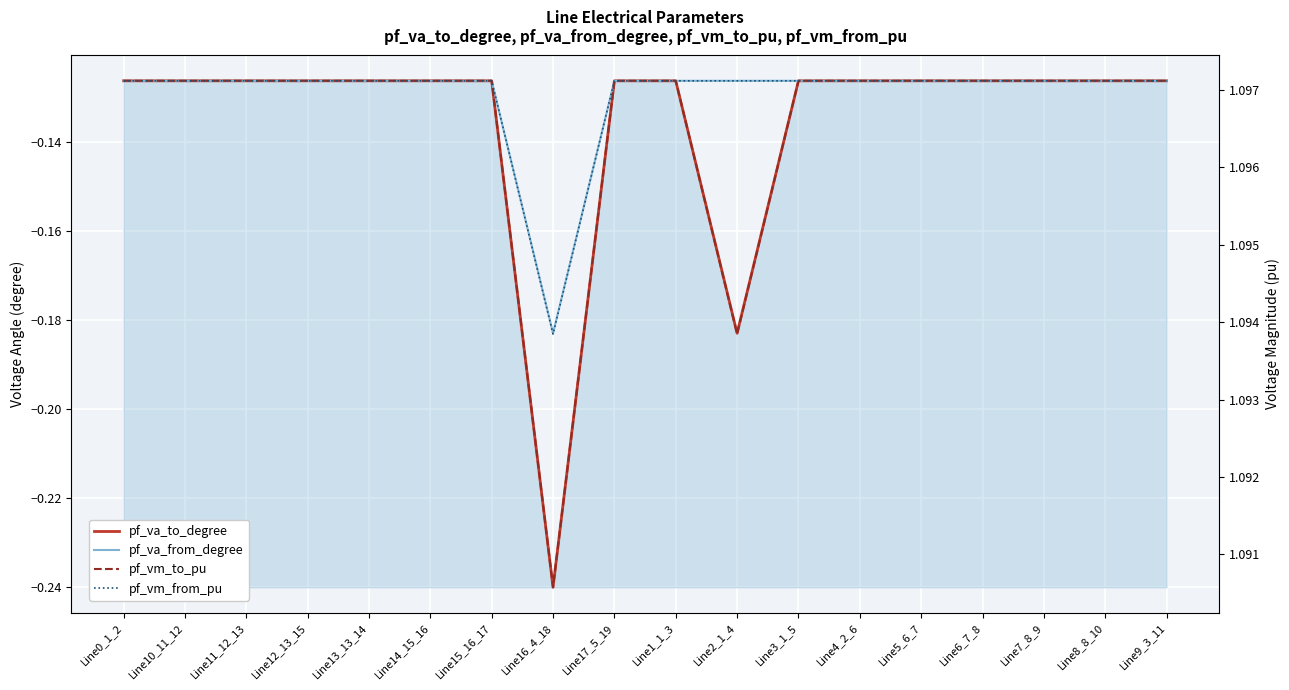

True or false: pf_va_from_degree and pf_va_to_degree cross at least once.

True